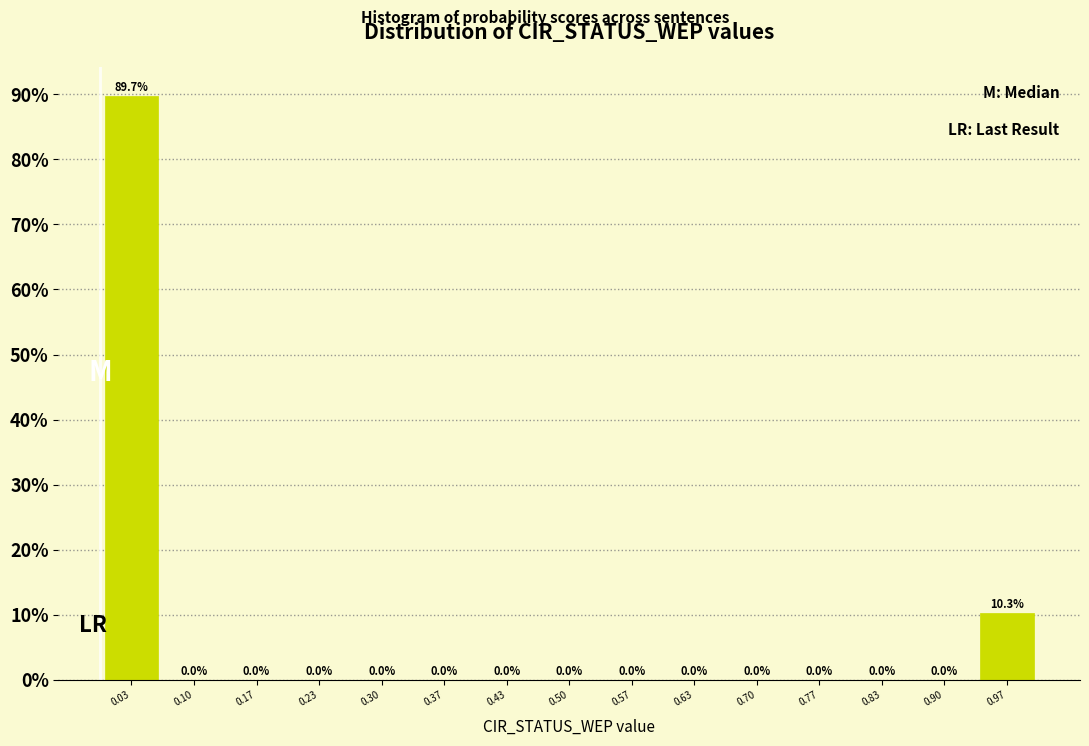

Reading left to right, list every bar in this chart as the range it spans on the x-axis followed by its height. The bar edges are not printed on the chart, so give them approximately, as read against the axis.

0.00 to 0.07: 89.7
0.07 to 0.13: 0.0
0.13 to 0.20: 0.0
0.20 to 0.27: 0.0
0.27 to 0.33: 0.0
0.33 to 0.40: 0.0
0.40 to 0.47: 0.0
0.47 to 0.53: 0.0
0.53 to 0.60: 0.0
0.60 to 0.67: 0.0
0.67 to 0.73: 0.0
0.73 to 0.80: 0.0
0.80 to 0.87: 0.0
0.87 to 0.93: 0.0
0.93 to 1.00: 10.3